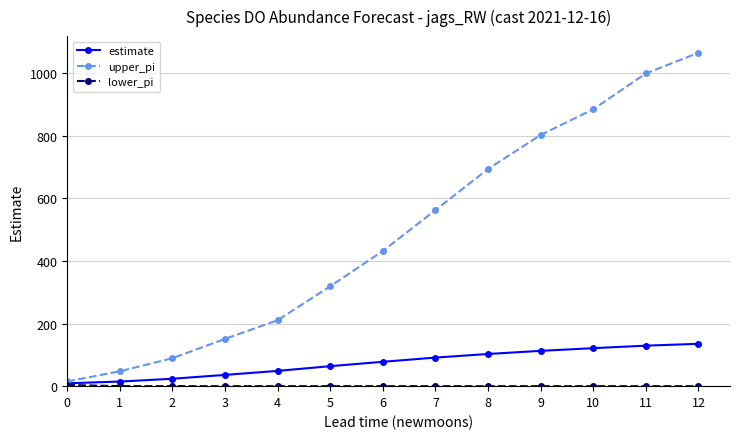

What is the value of the estimate point at the 3rd from the left?

23.7